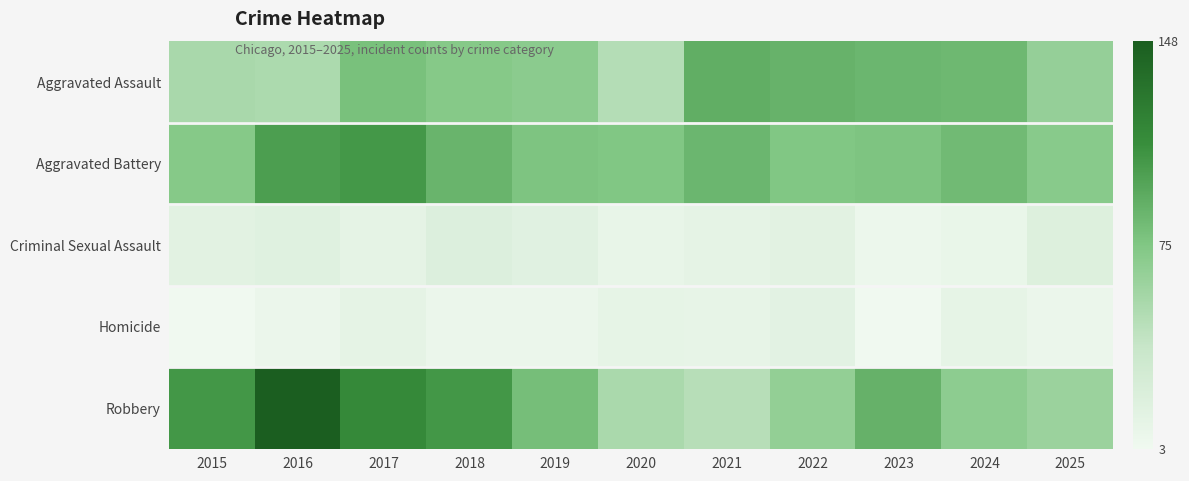

Rank the series by their maximum value, from highest to lowest.

Robbery, Aggravated Battery, Aggravated Assault, Criminal Sexual Assault, Homicide